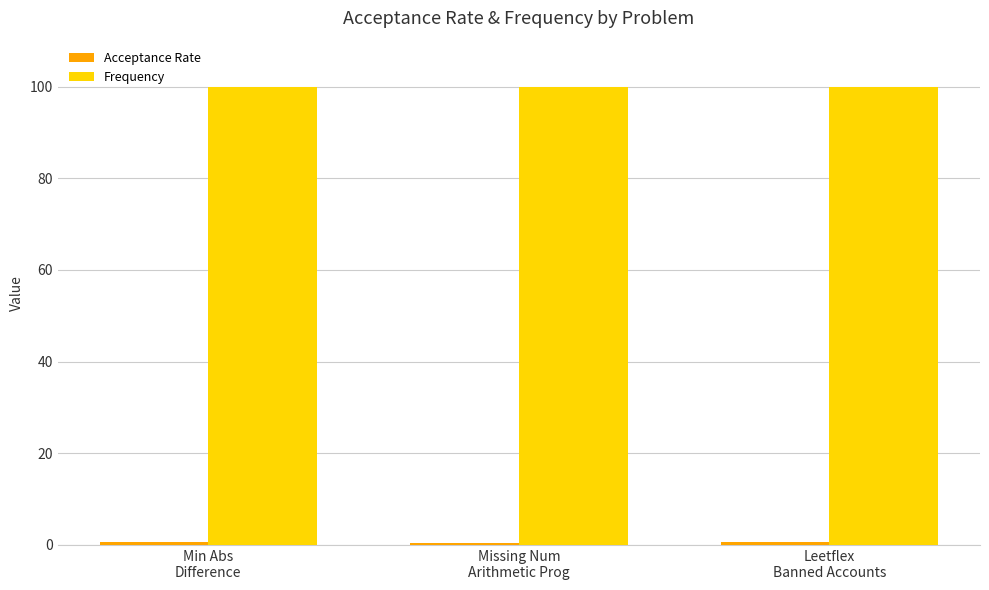

What is the label of the 2nd bar from the right?

Missing Num
Arithmetic Prog